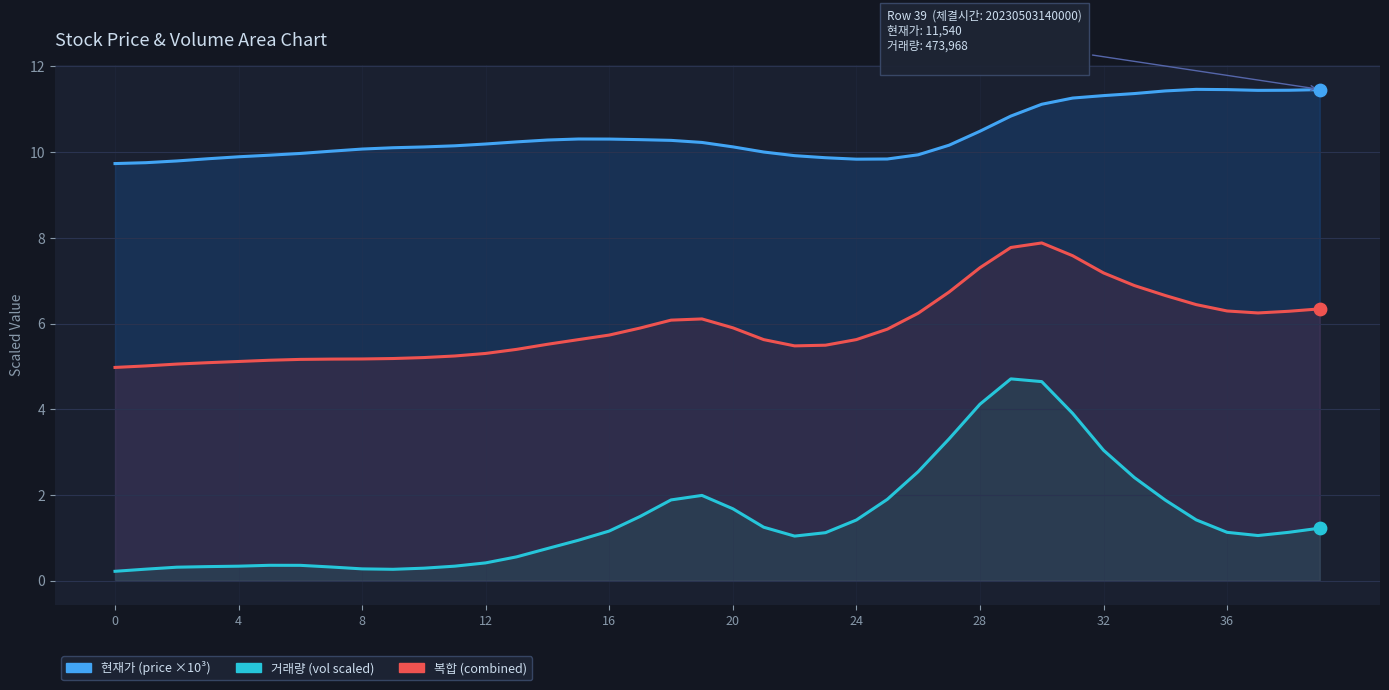

At how many categories does at least one series exceed 7?

40